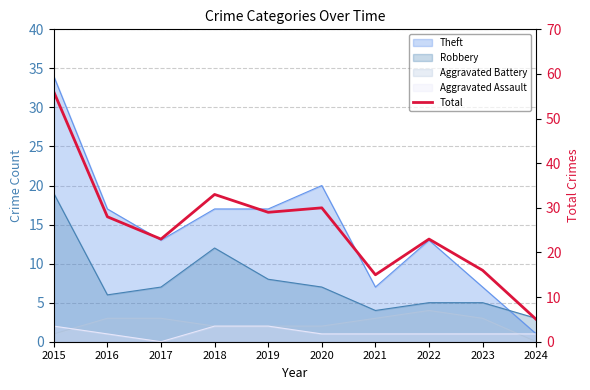

Read the value at 2015.

56